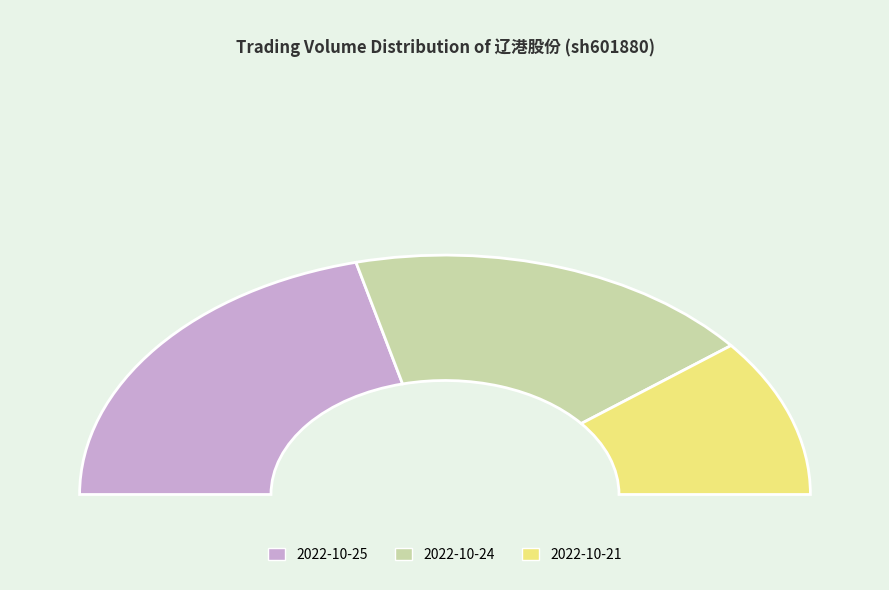

To the nearest percent, what percentage of the pie is 238926?

21%